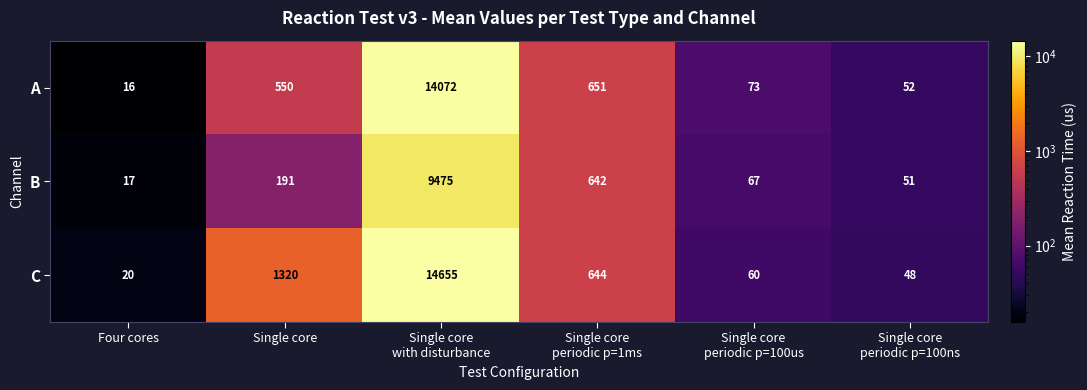

Reading right to left, extract all data points from this chart.

A: 52	73	651	14072	550	16
B: 51	67	642	9475	191	17
C: 48	60	644	14655	1320	20